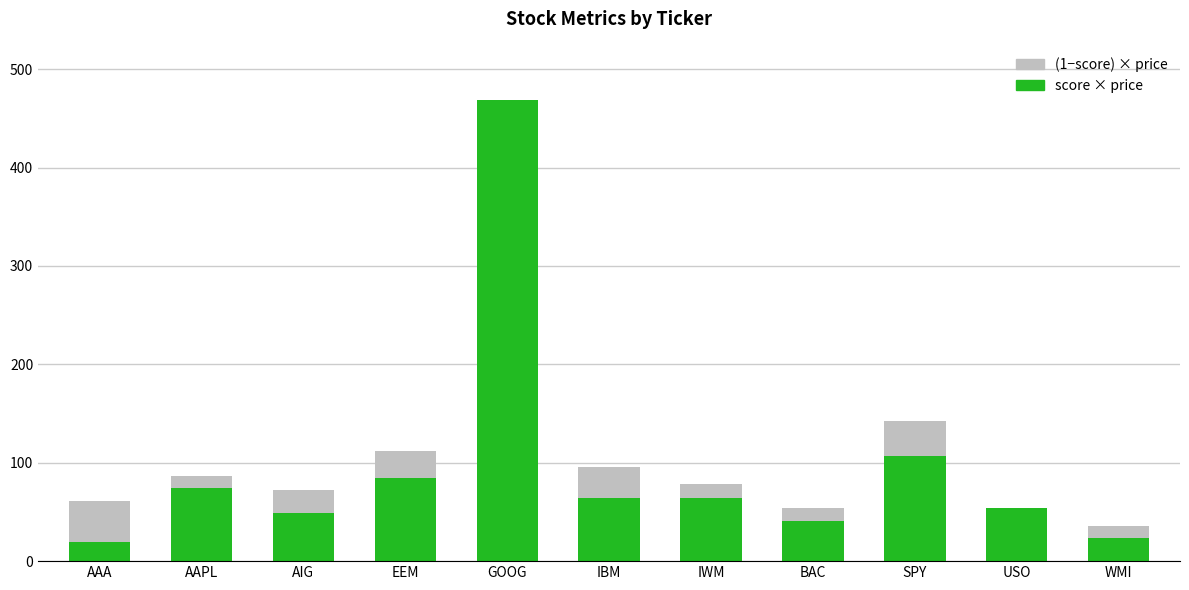

Where is score × price nearest to the value 244?

SPY